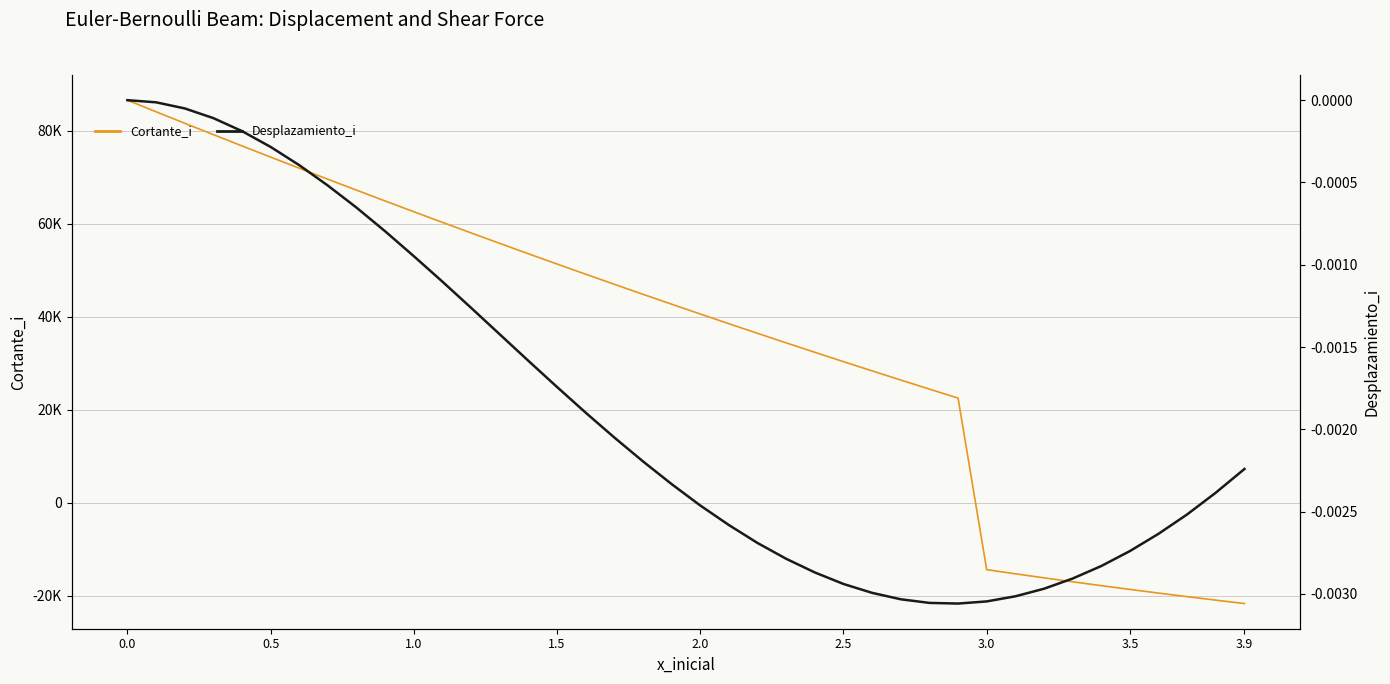

Reading left to right, transcribe all the data shown in this chart.

Cortante_i: 86566.6	84076.6	81606.6	79156.6	76726.6	74316.6	71926.6	69556.6	67206.6	64876.6	62566.6	60276.6	58006.6	55756.6	53526.6	51316.6	49126.6	46956.6	44806.6	42676.6	40566.6	38476.6	36406.6	34356.6	32326.6	30316.6	28326.6	26356.6	24406.6	22476.6	-14433.4	-15323.4	-16193.4	-17043.4	-17873.4	-18683.4	-19473.4	-20243.4	-20993.4	-21723.4
Desplazamiento_i: 0.0	-0.0	-0.0	-0.0	-0.0	-0.0	-0.0	-0.0	-0.0	-0.0	-0.0	-0.0	-0.0	-0.0	-0.0	-0.0	-0.0	-0.0	-0.0	-0.0	-0.0	-0.0	-0.0	-0.0	-0.0	-0.0	-0.0	-0.0	-0.0	-0.0	-0.0	-0.0	-0.0	-0.0	-0.0	-0.0	-0.0	-0.0	-0.0	-0.0